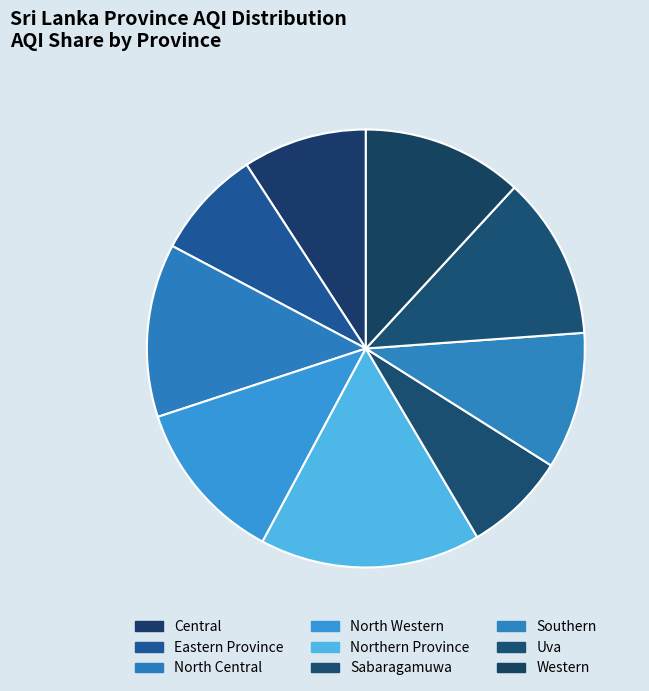

What is the ratio of the value at North Western to the value at Sabaragamuwa?

1.6